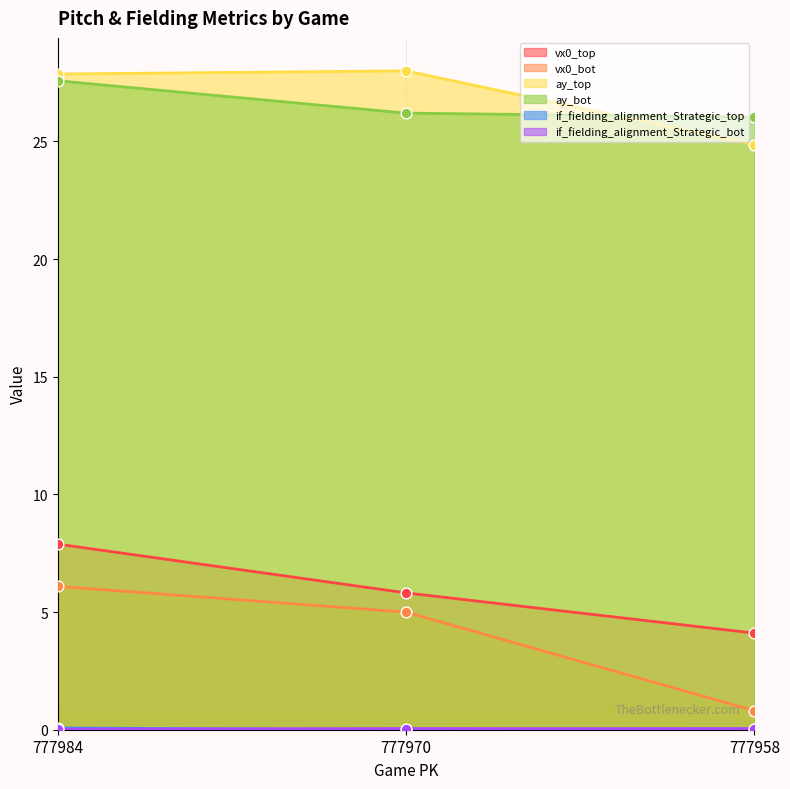

What are all the series names shown in the legend?

vx0_top, vx0_bot, ay_top, ay_bot, if_fielding_alignment_Strategic_top, if_fielding_alignment_Strategic_bot